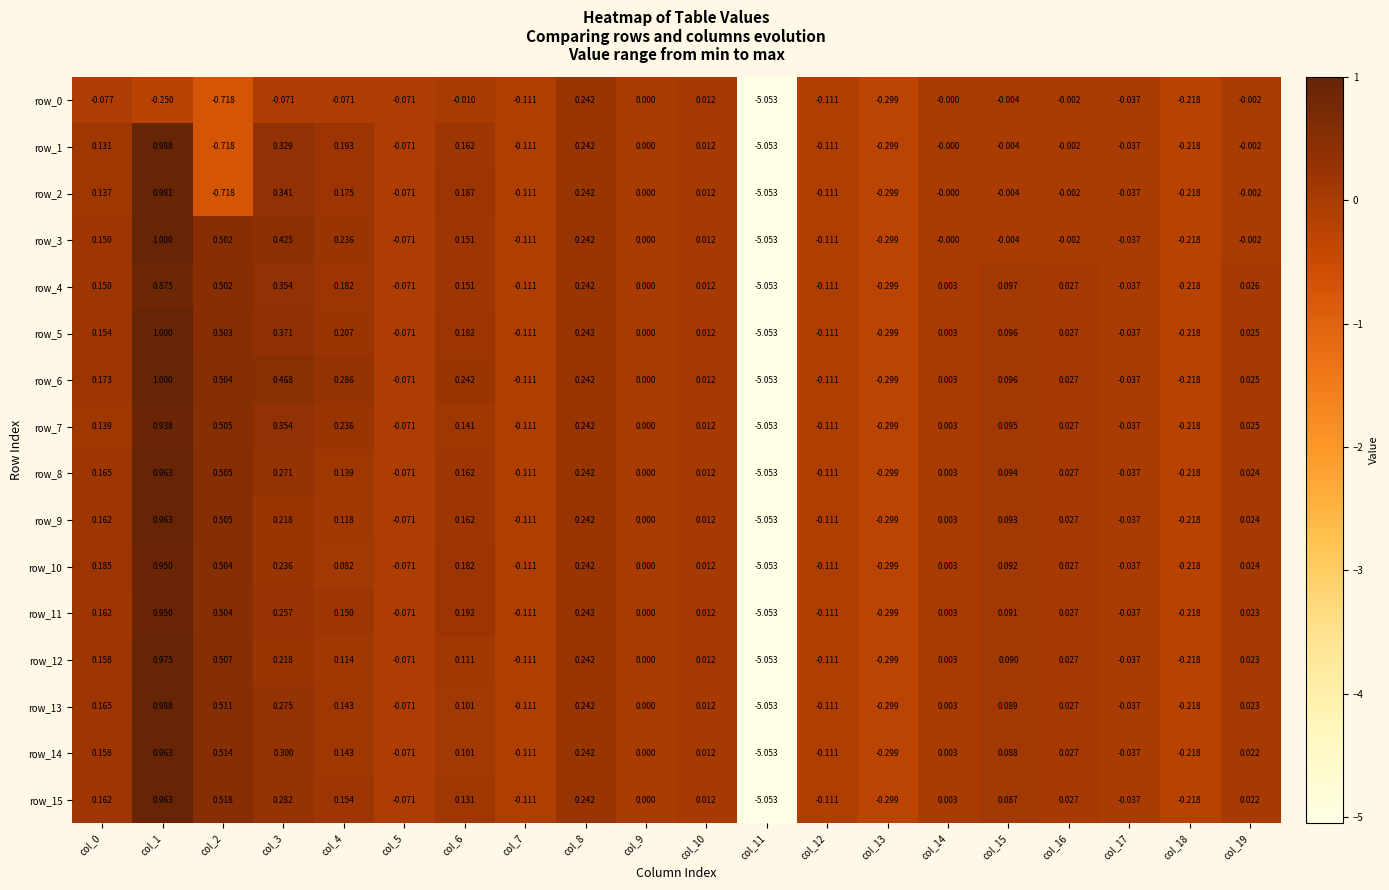

Between col_5 and col_10, which series saw the biggest shift?

row_0